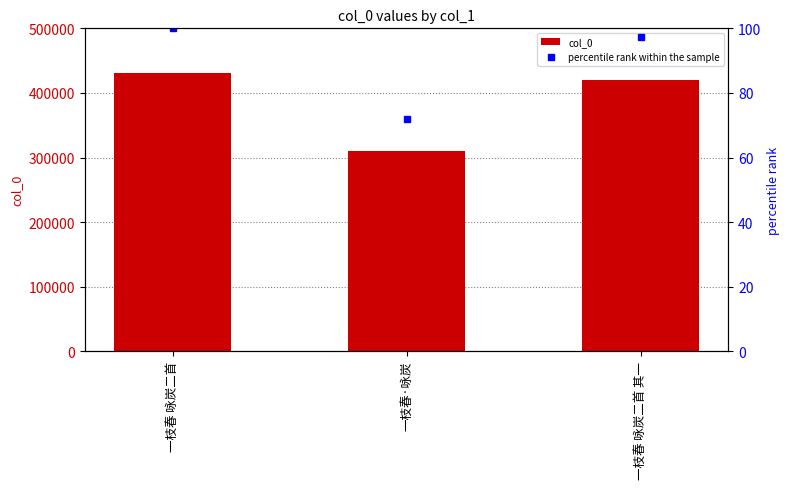

Where is col_0 nearest to the value 370743?

一枝春 咏炭二首 其一